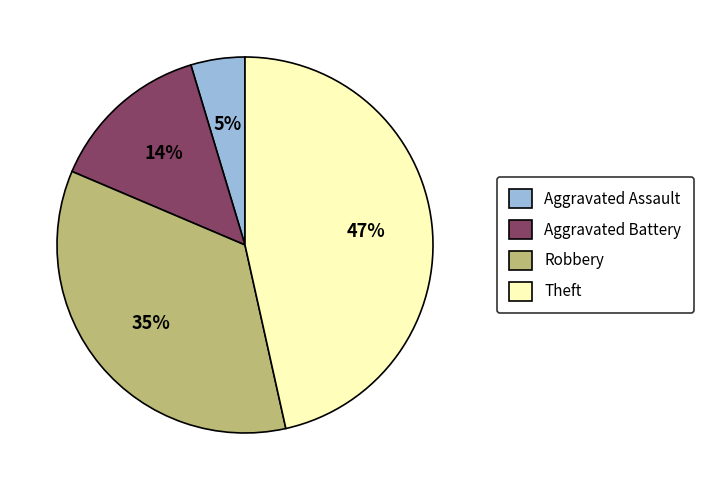

Which has a higher value, Aggravated Assault or Robbery?

Robbery